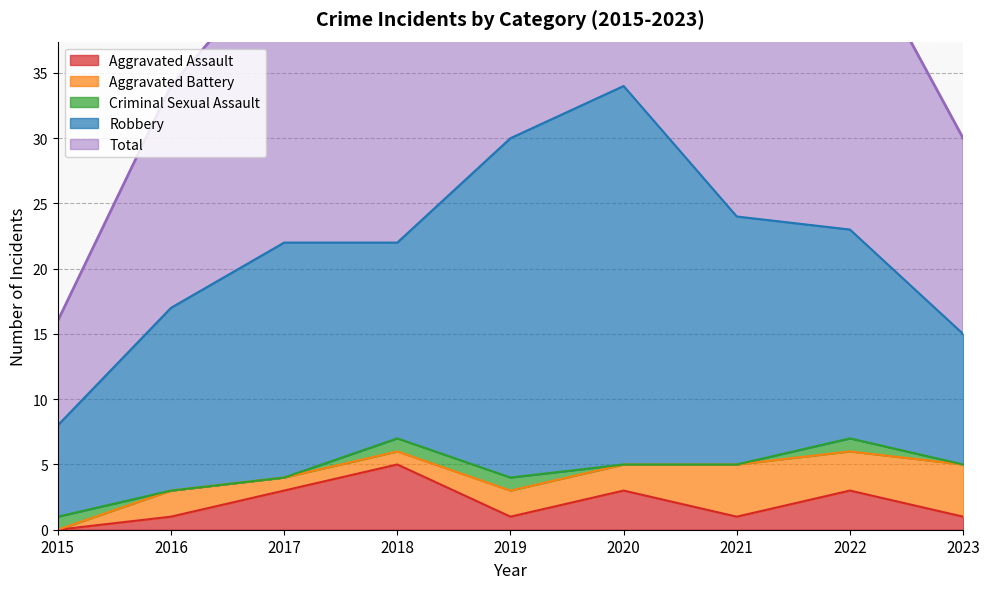

How many series are shown in this chart?

5